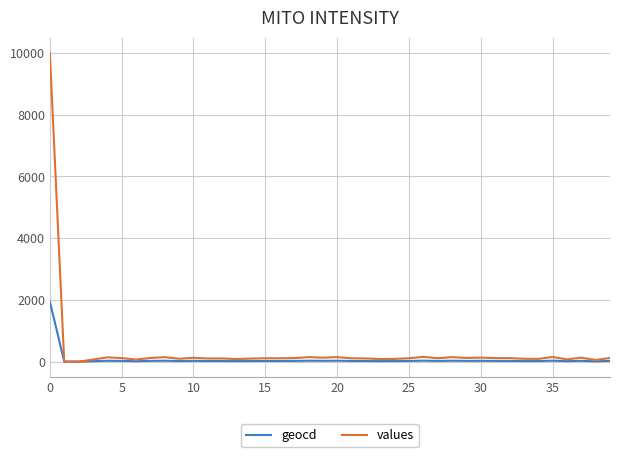

Rank the series by their maximum value, from highest to lowest.

values, geocd